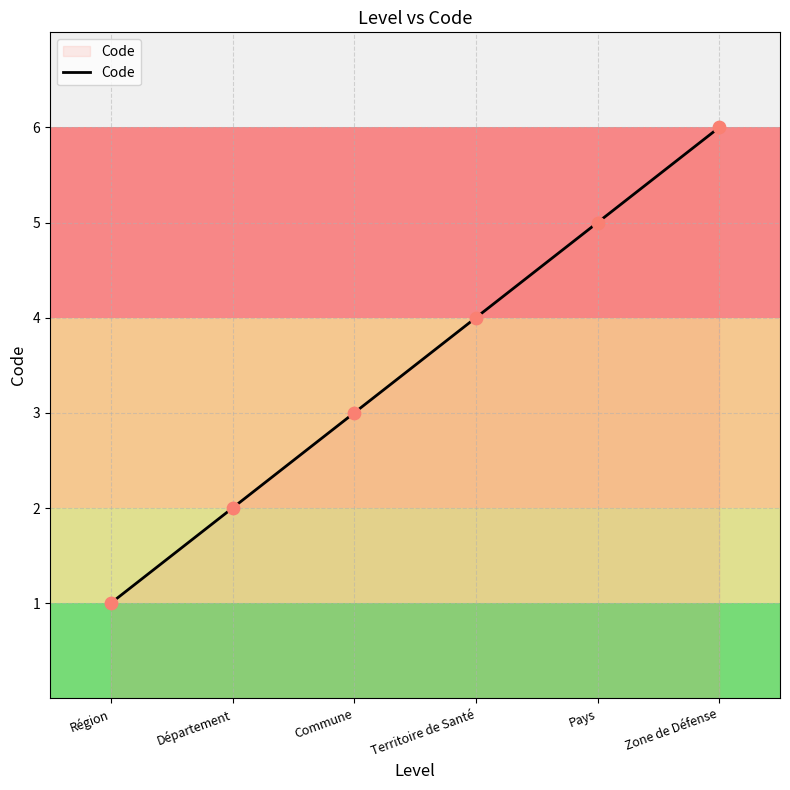

Approximately how many times larger is the value at Zone de Défense compared to Commune?

2.0